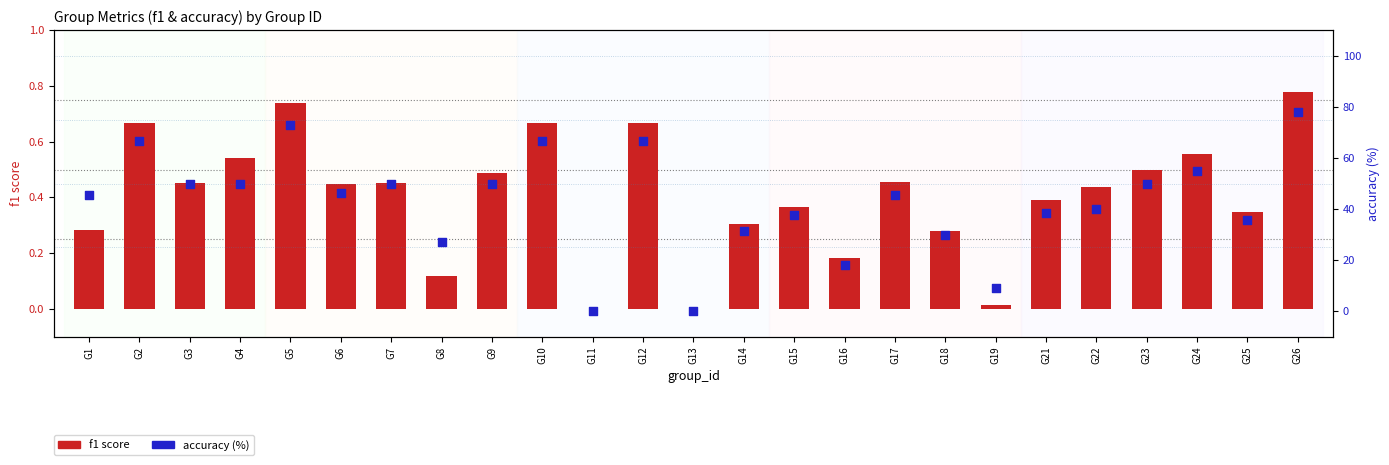

Which series reaches the minimum Y coordinate?

f1 score